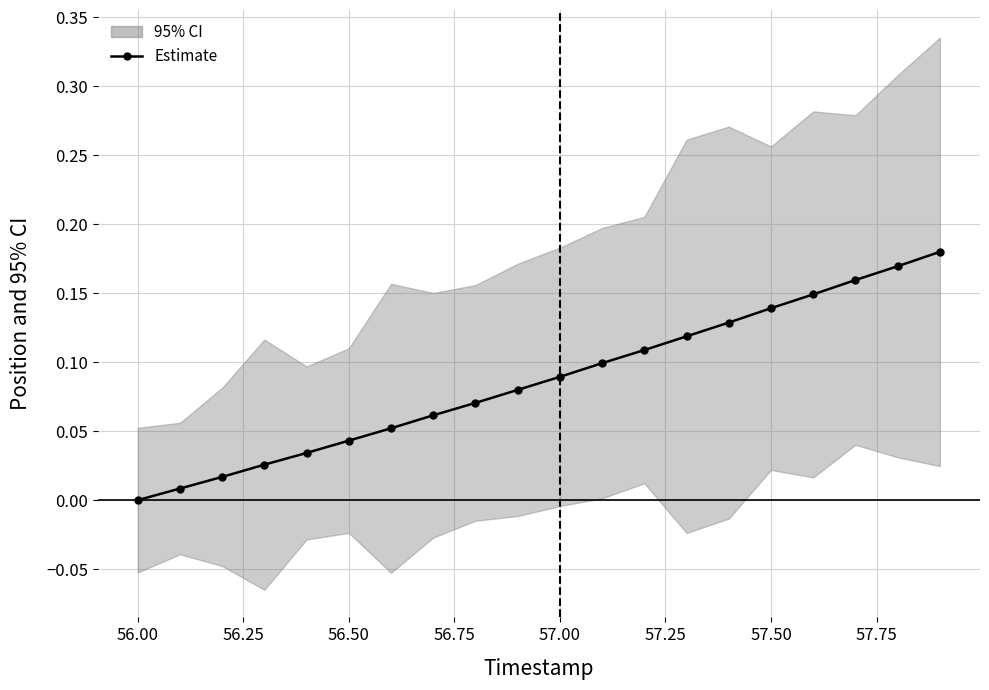

Count the number of values greater than 0.

19